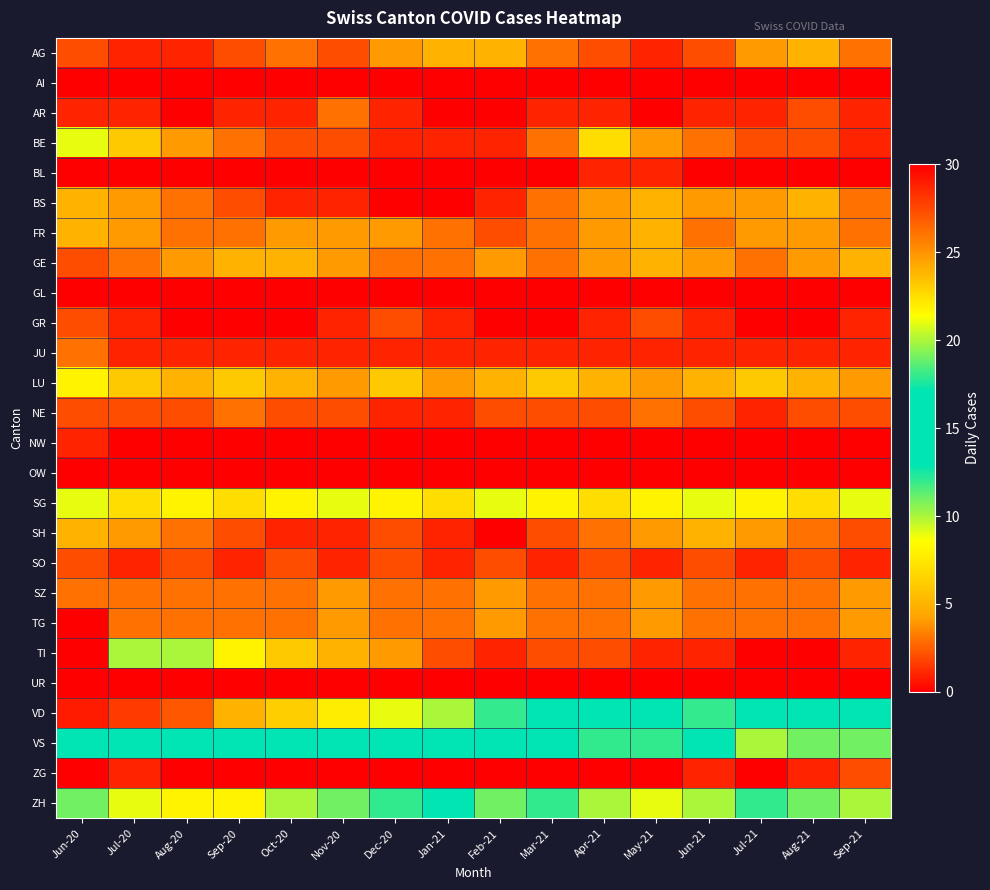

At which category is the sum across all series the highest?

Jun-20